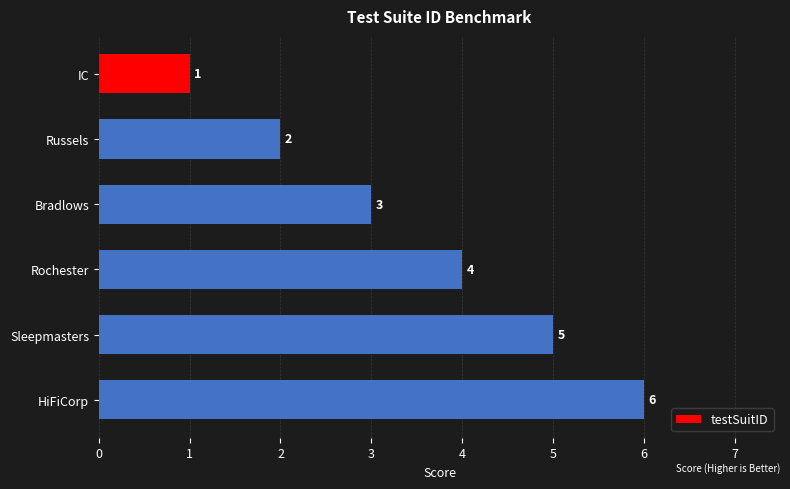

How many values are between 2 and 5?

4